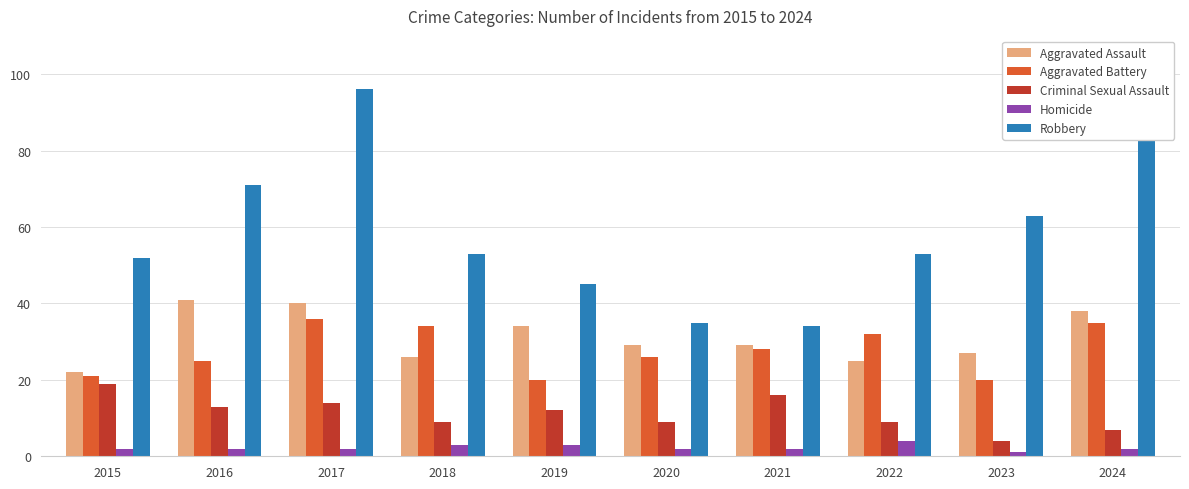

At which category is the sum across all series the highest?

2017